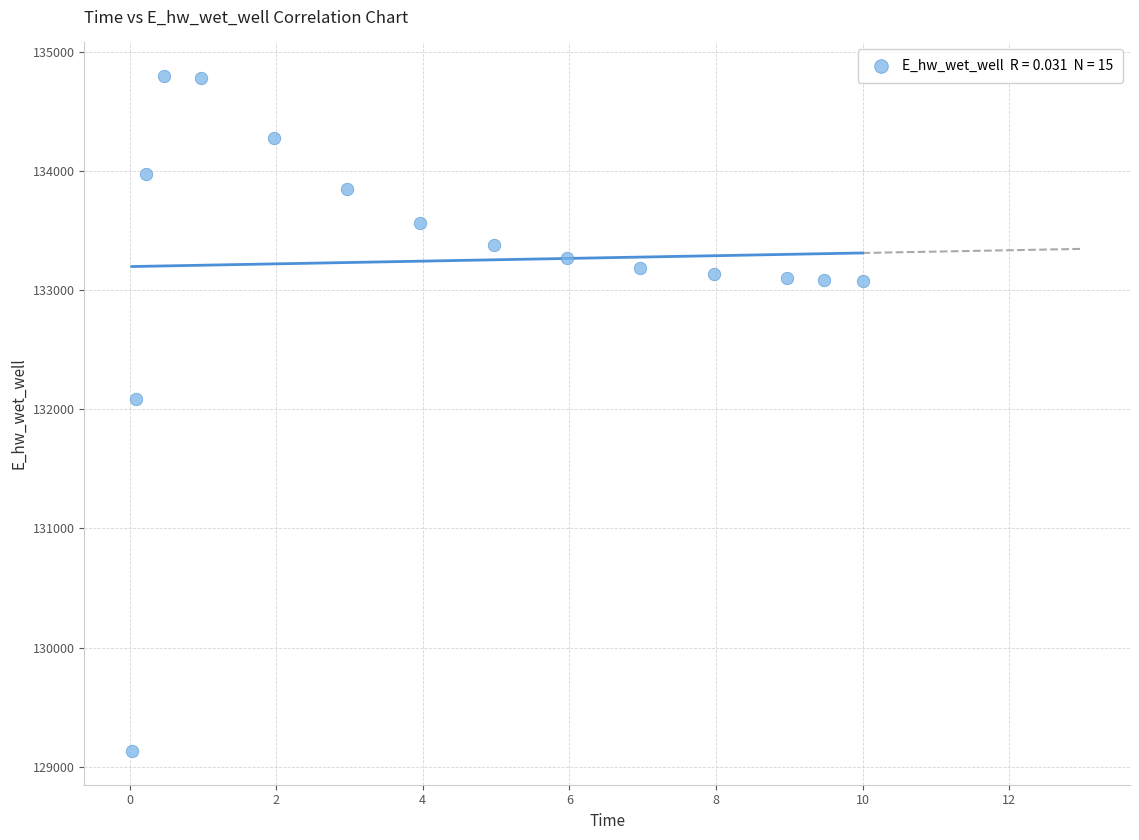

What is the range of Y values (max minus min)?

5662.1